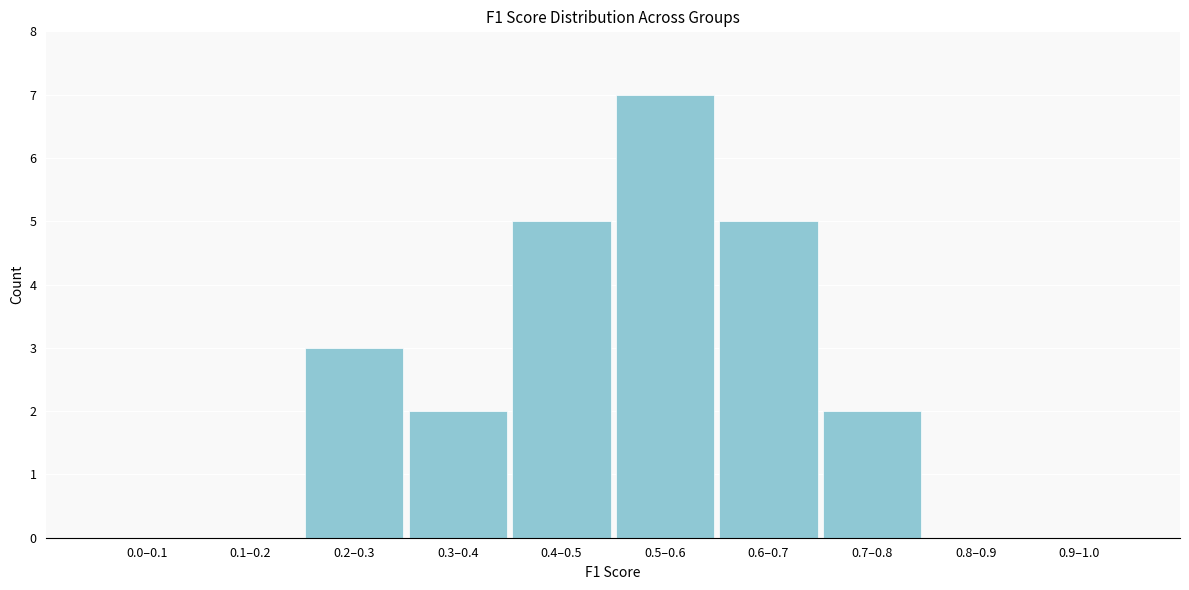

Reading left to right, extract all data points from this chart.

0.0–0.1=0	0.1–0.2=0	0.2–0.3=3	0.3–0.4=2	0.4–0.5=5	0.5–0.6=7	0.6–0.7=5	0.7–0.8=2	0.8–0.9=0	0.9–1.0=0